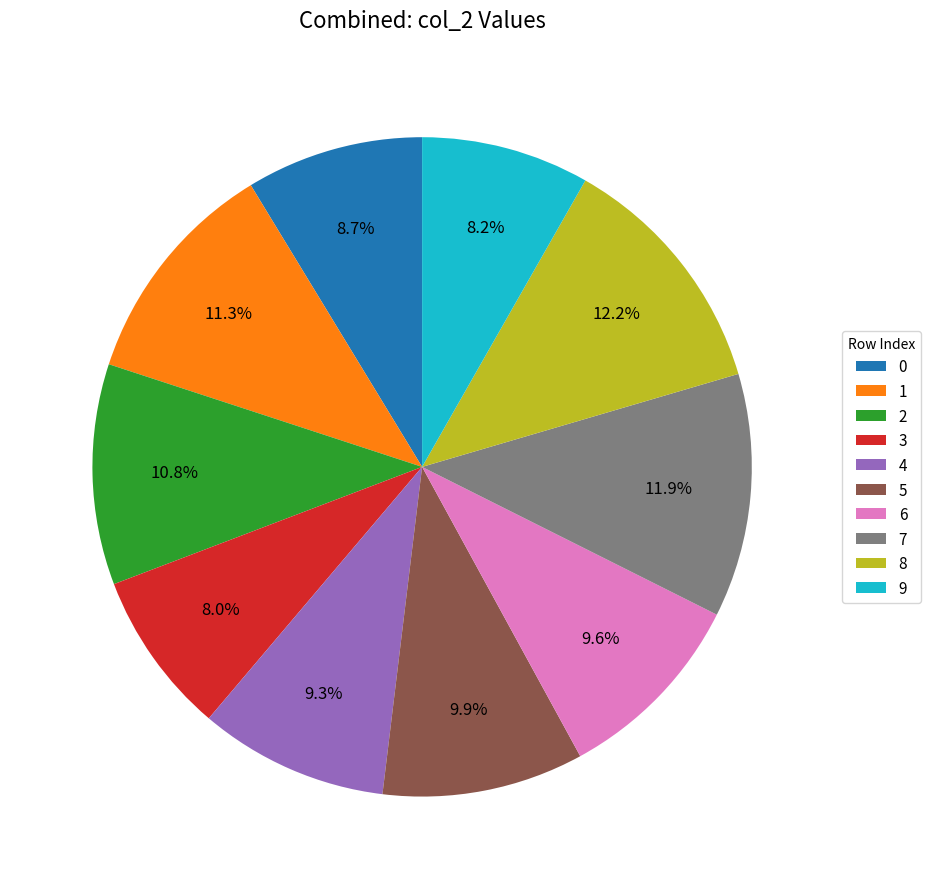

Is there a majority slice in this chart?

No